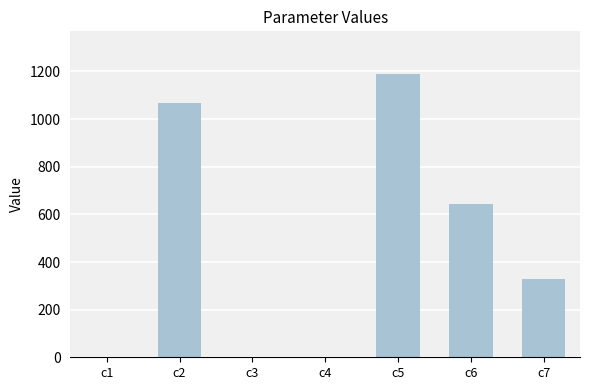

Which has a higher value, c3 or c6?

c6